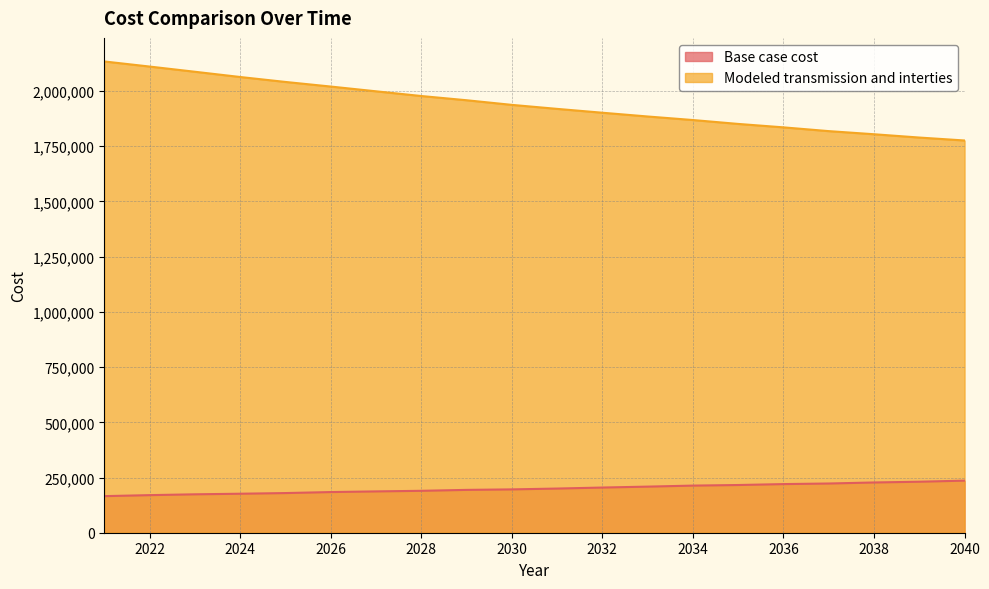

Does the chart have visible grid lines?

Yes